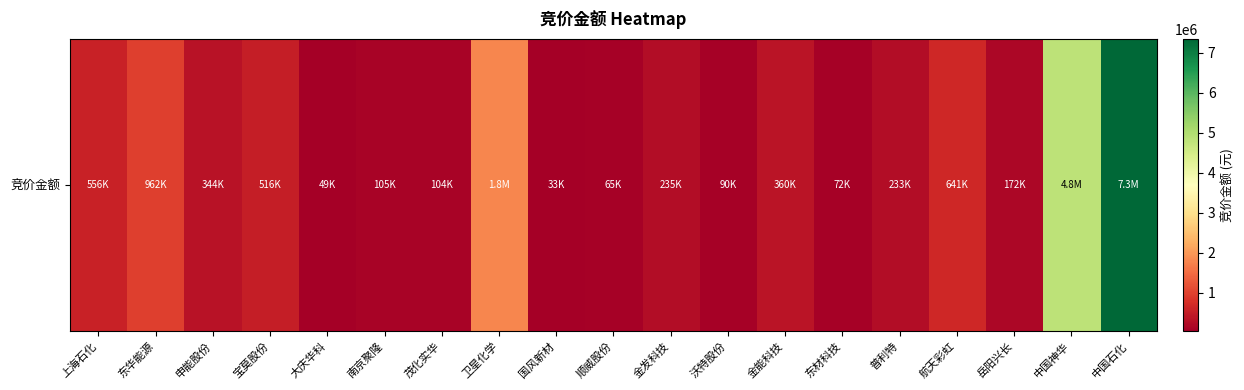

What is the difference between the second highest and minimum values?

4788828